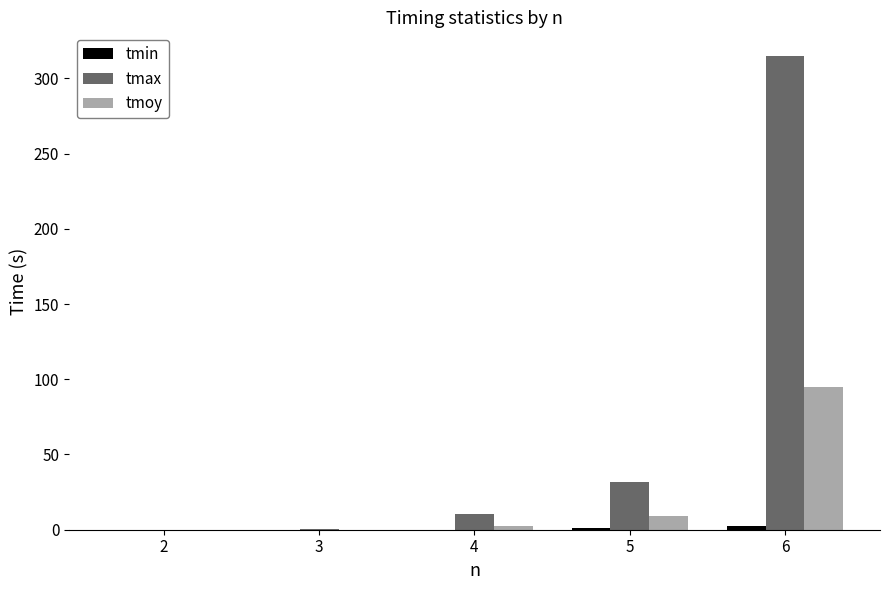

What is the sum of all tmoy values?

107.0